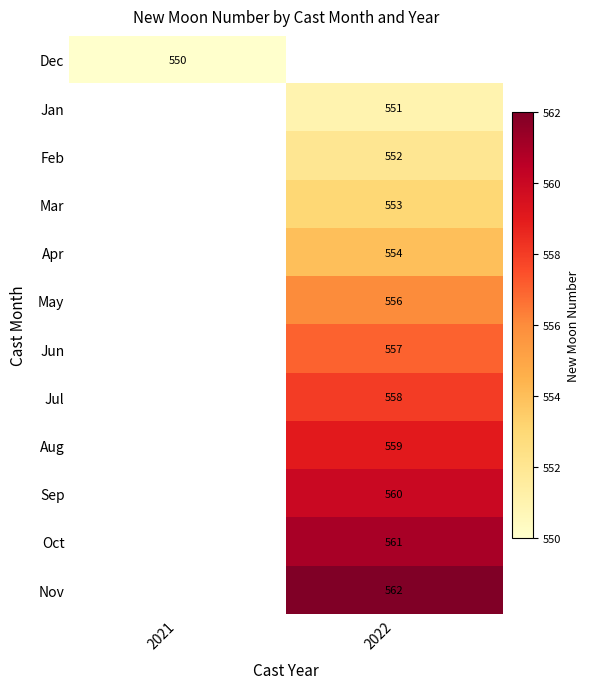

The value of Mar at 2022 is 553. True or false?

True